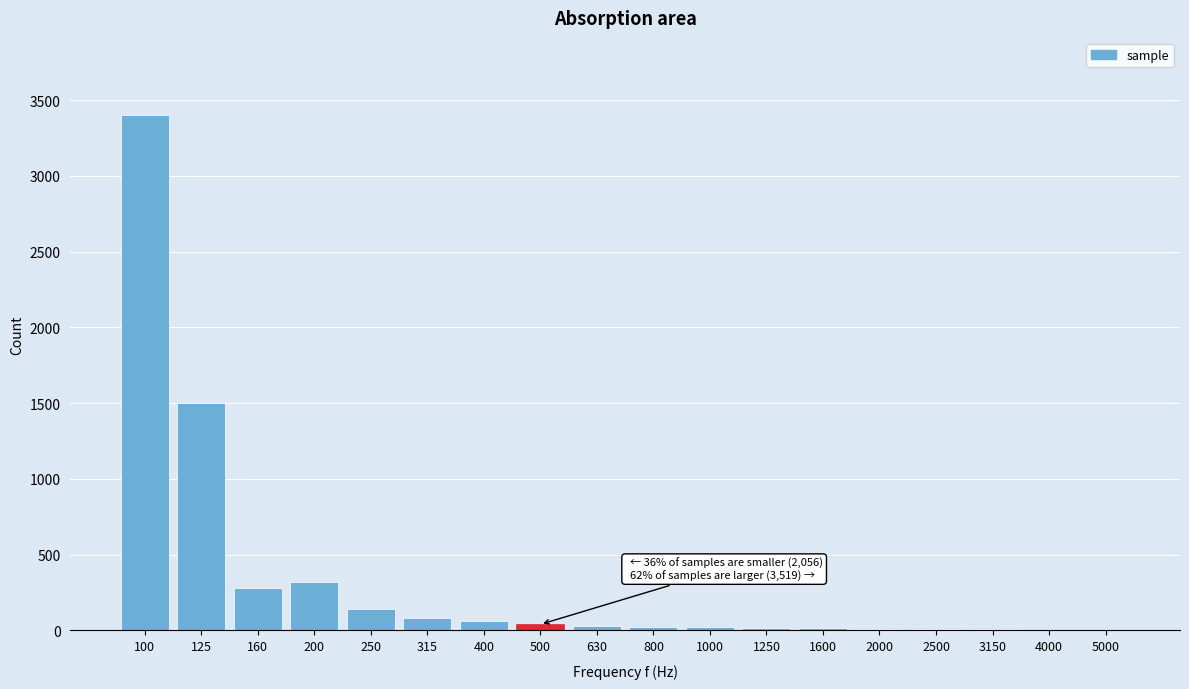

What is the maximum value shown in the chart?

3400